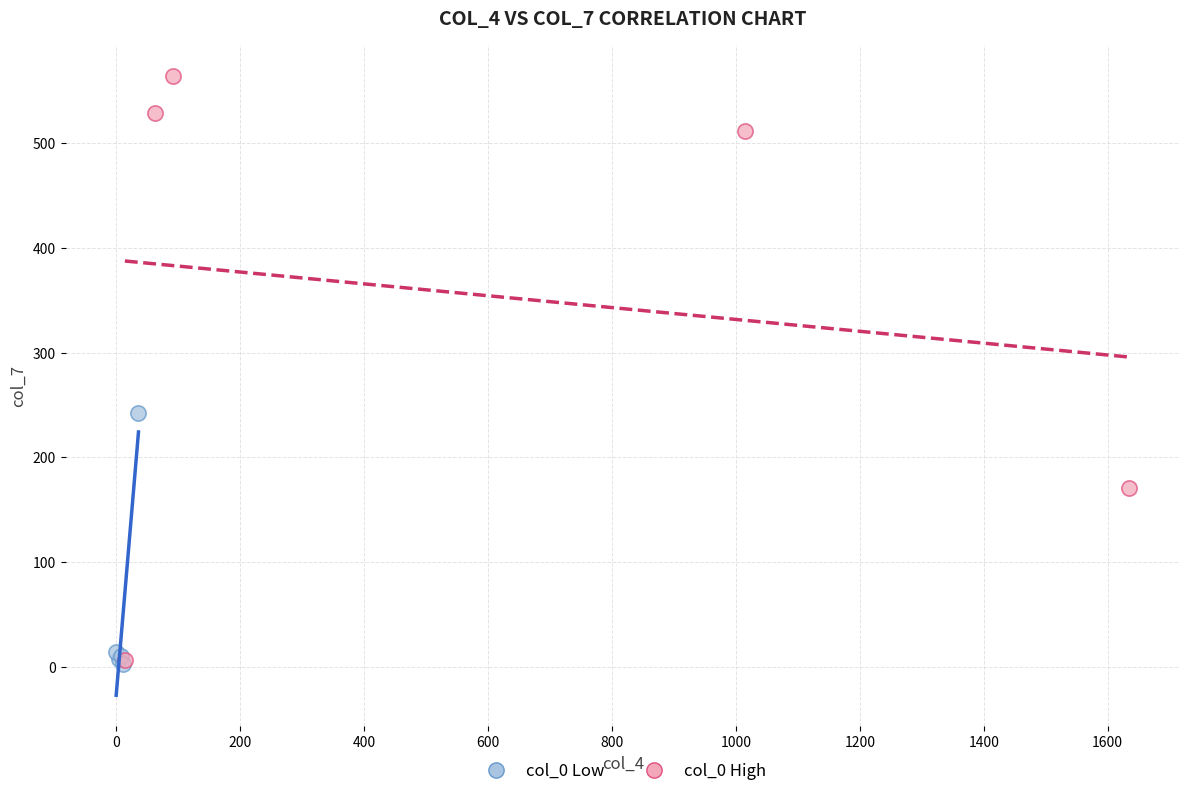

Which series has the widest spread of Y values?

col_0 High